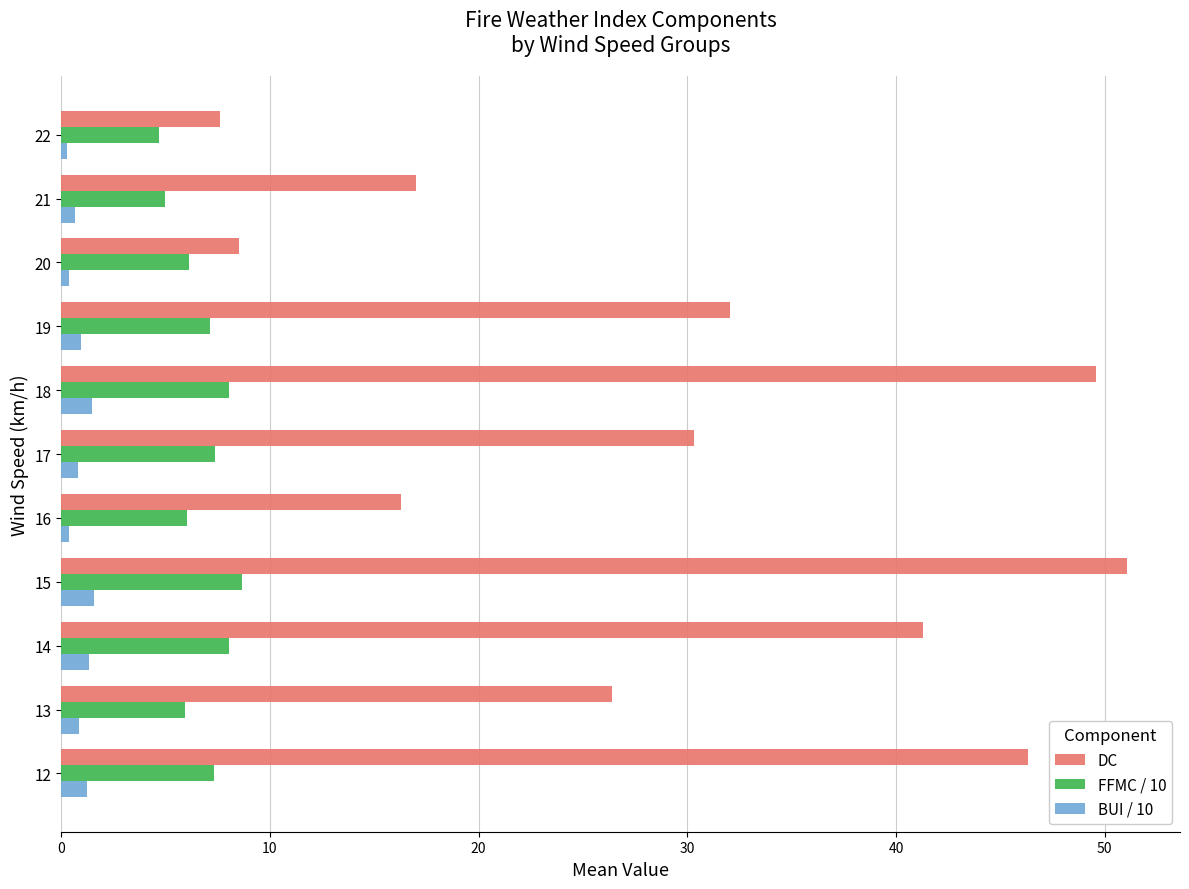

Which series has the widest spread of values?

DC